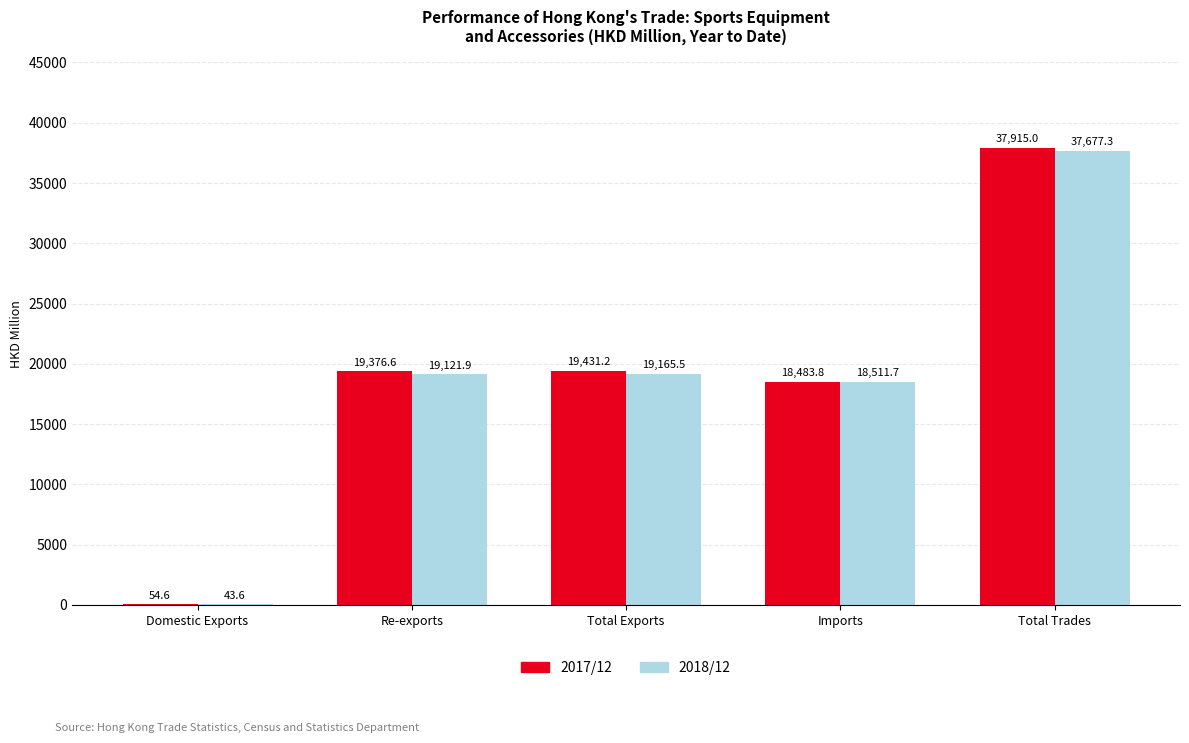

What is the maximum value for 2017/12?

37915.0